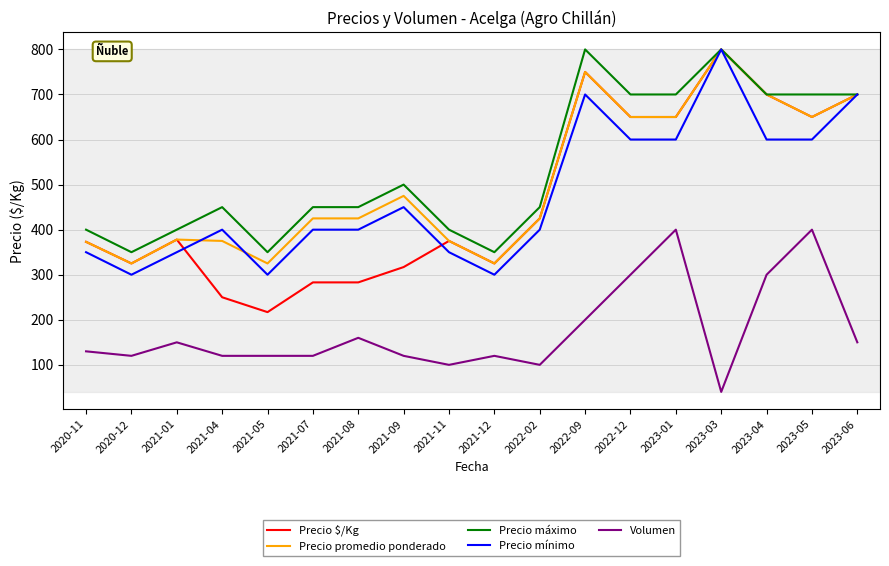

Where is Precio máximo nearest to the value 575?

2021-09